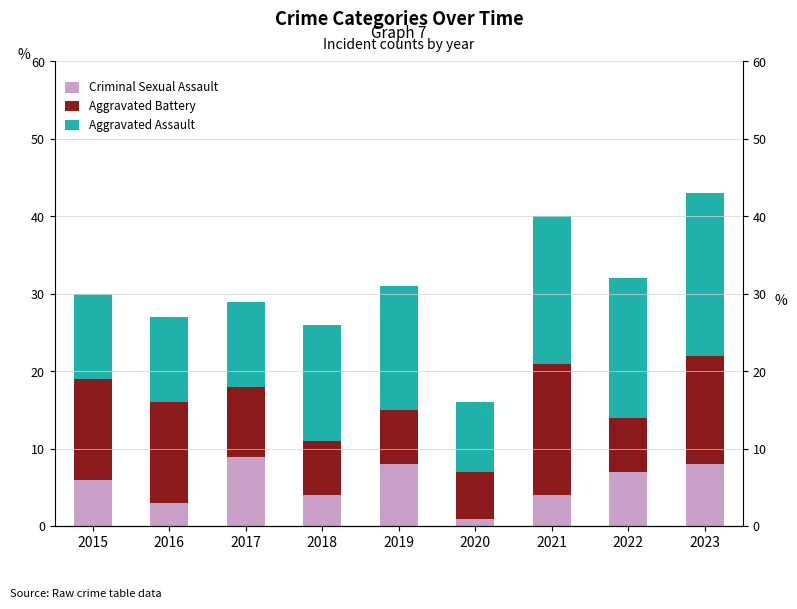

How many distinct data groups are displayed?

3